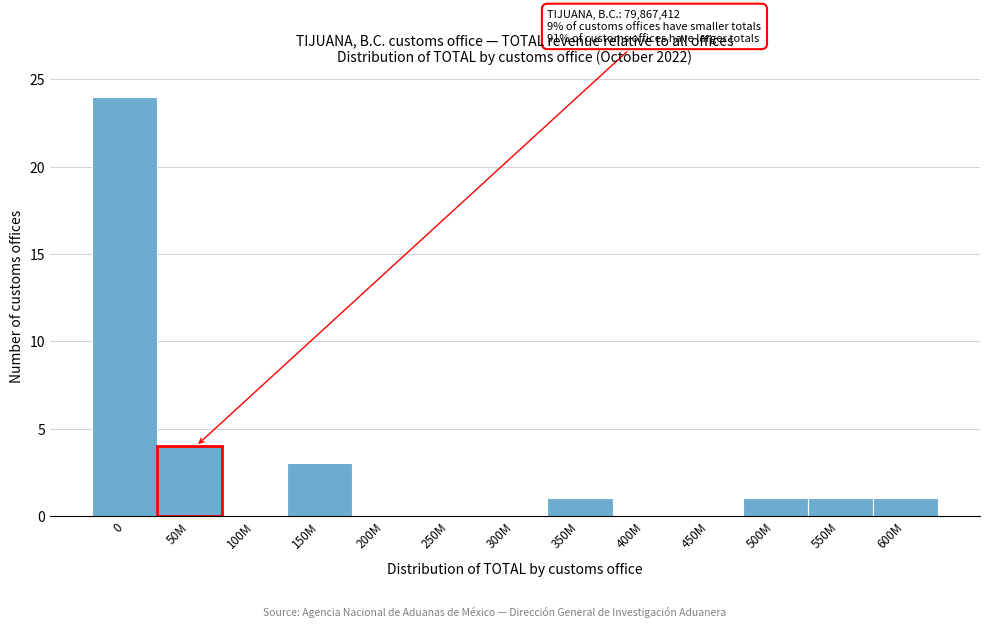

Reading left to right, what are all the values shown in this chart?

0=24	50M=4	100M=0	150M=3	200M=0	250M=0	300M=0	350M=1	400M=0	450M=0	500M=1	550M=1	600M=1